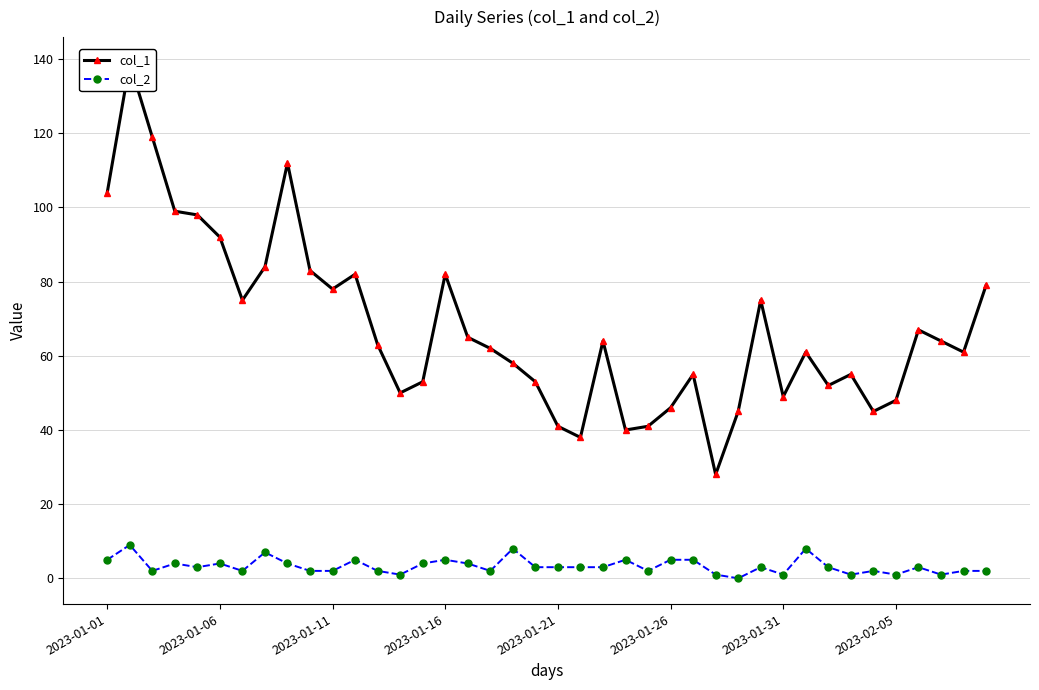

What is the spread (max minus min) of values at 39?

77